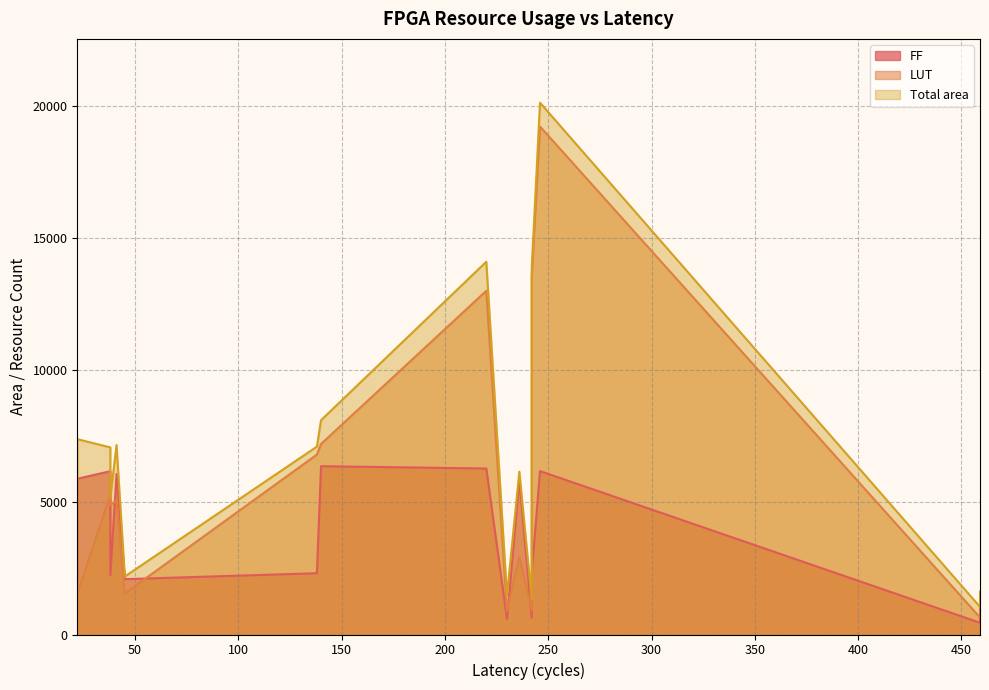

Does the chart display data point markers on the line(s)?

No